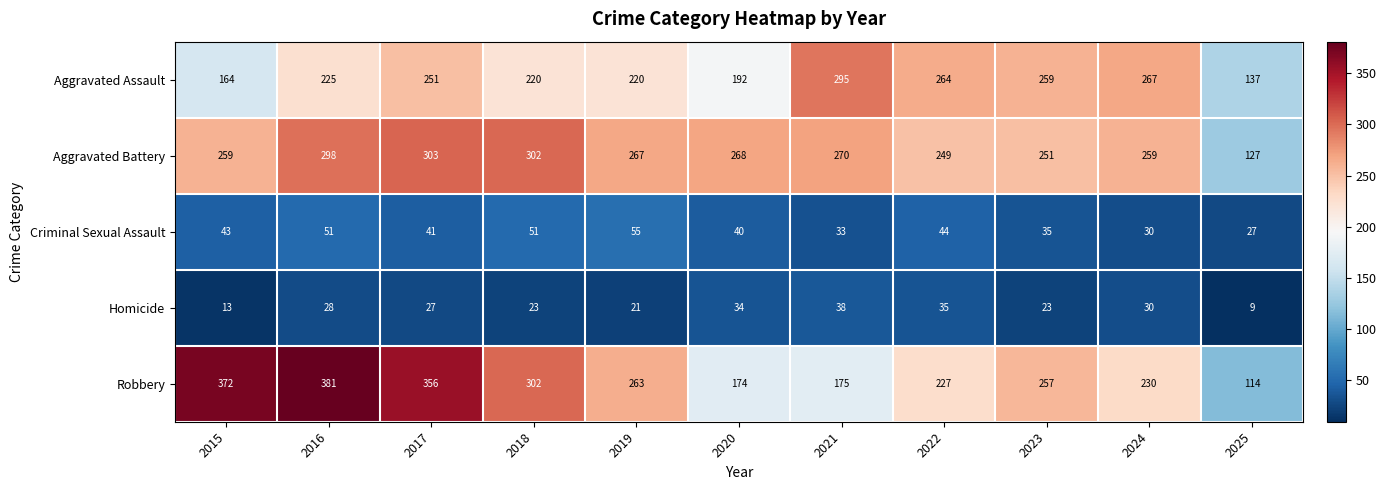

True or false: Aggravated Battery has a value of 416 at 2023.

False